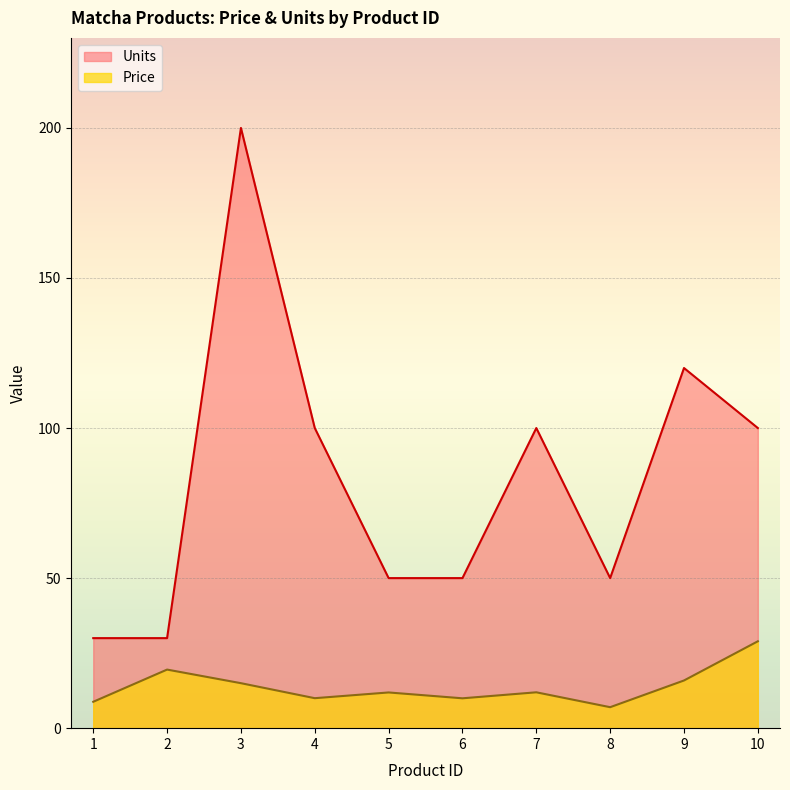

List the series in order of their overall mean, lowest first.

Price, Units